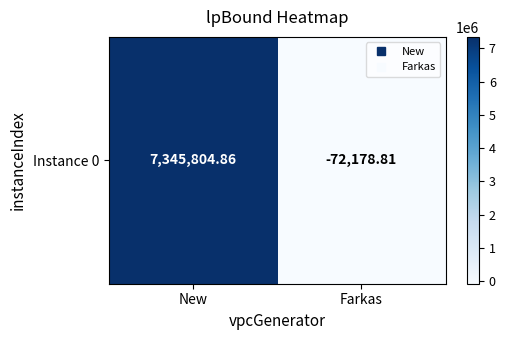

List the labels in order of value, smallest first.

Farkas, New